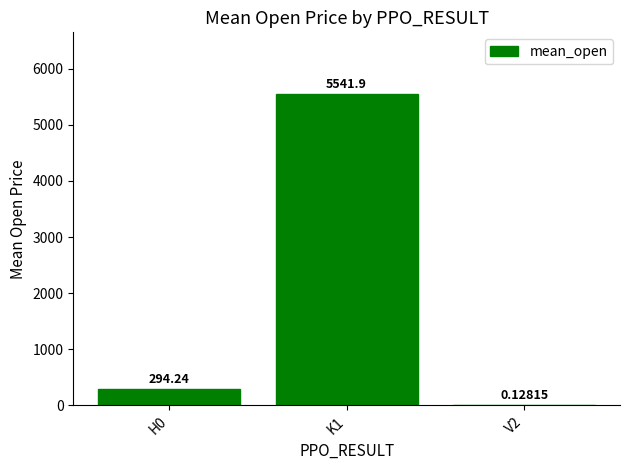

How many series are shown in this chart?

1